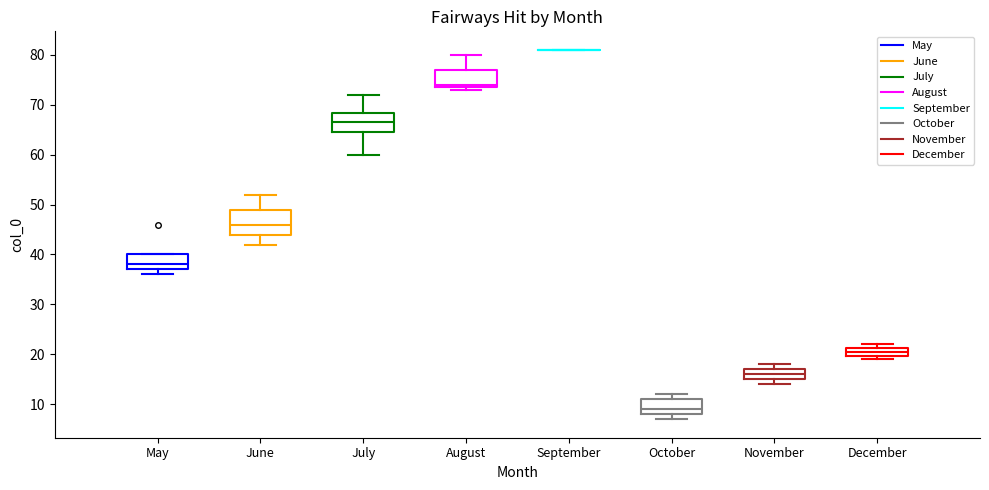

Where does the lower whisker of the box for June end on the y-axis? The values are not printed on the chart, so give them approximately, as read against the axis.

42